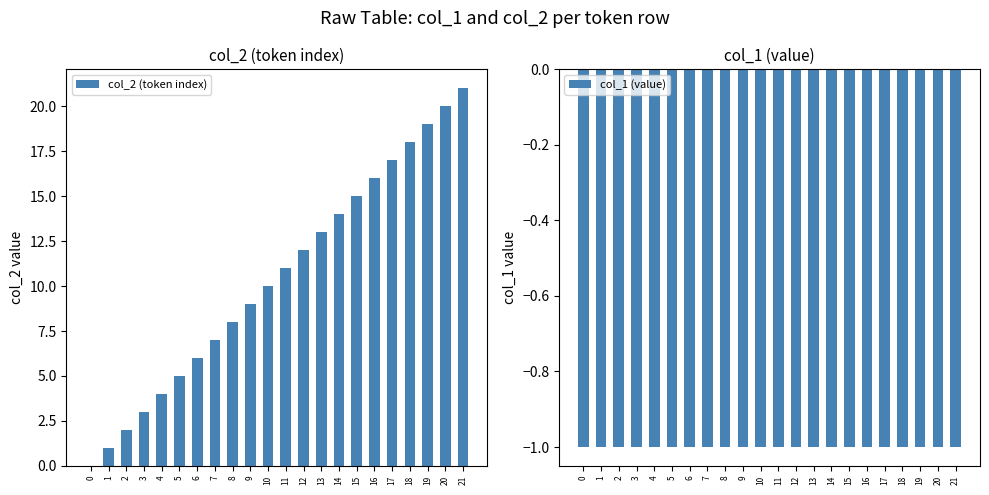

Which series has the widest spread of values?

col_2 (token index)